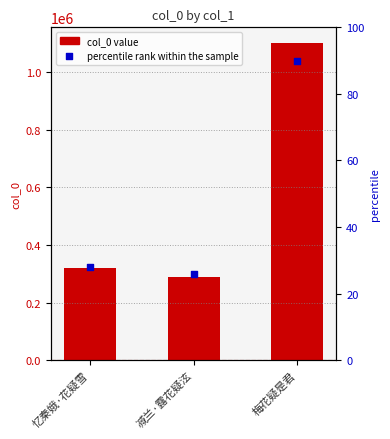

What is the total value across all series at 忆秦娥·花疑雪?

318492